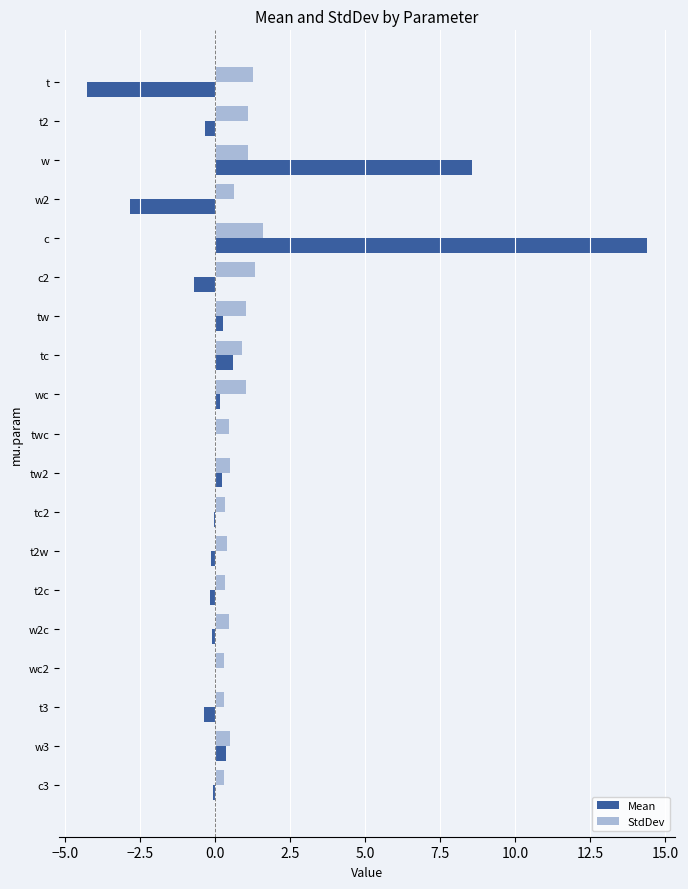

What is the approximate value of StdDev at t?

1.3